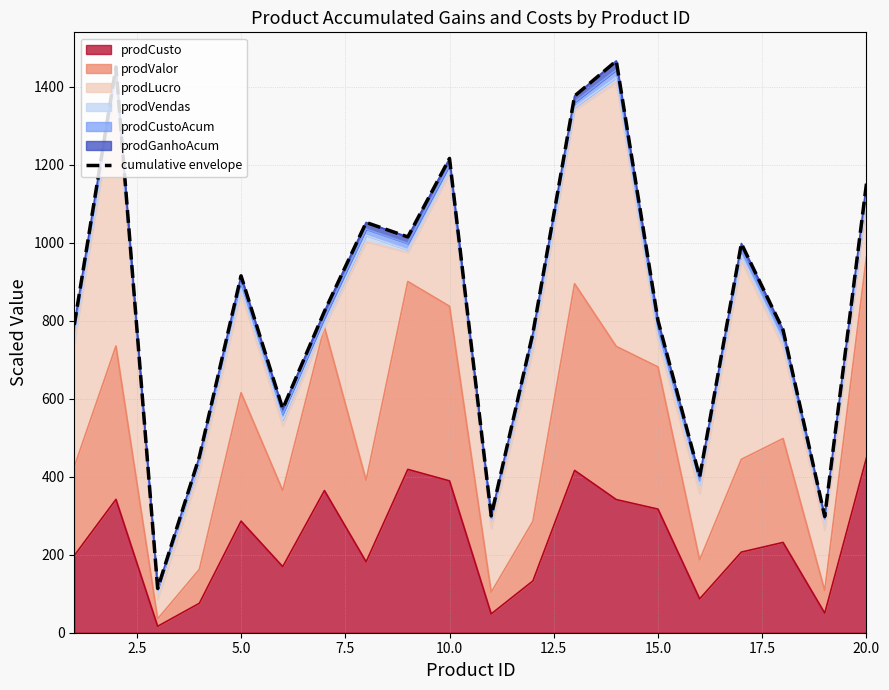

How many values exceed 823?

10